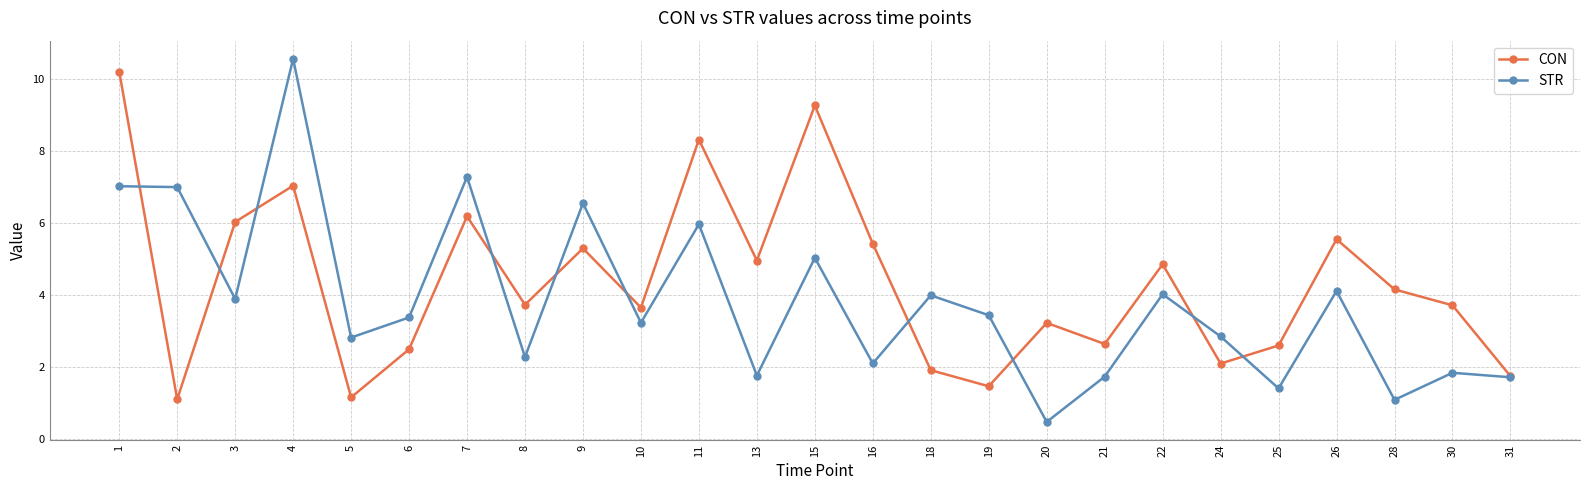

What is the highest value of the STR series?

10.5